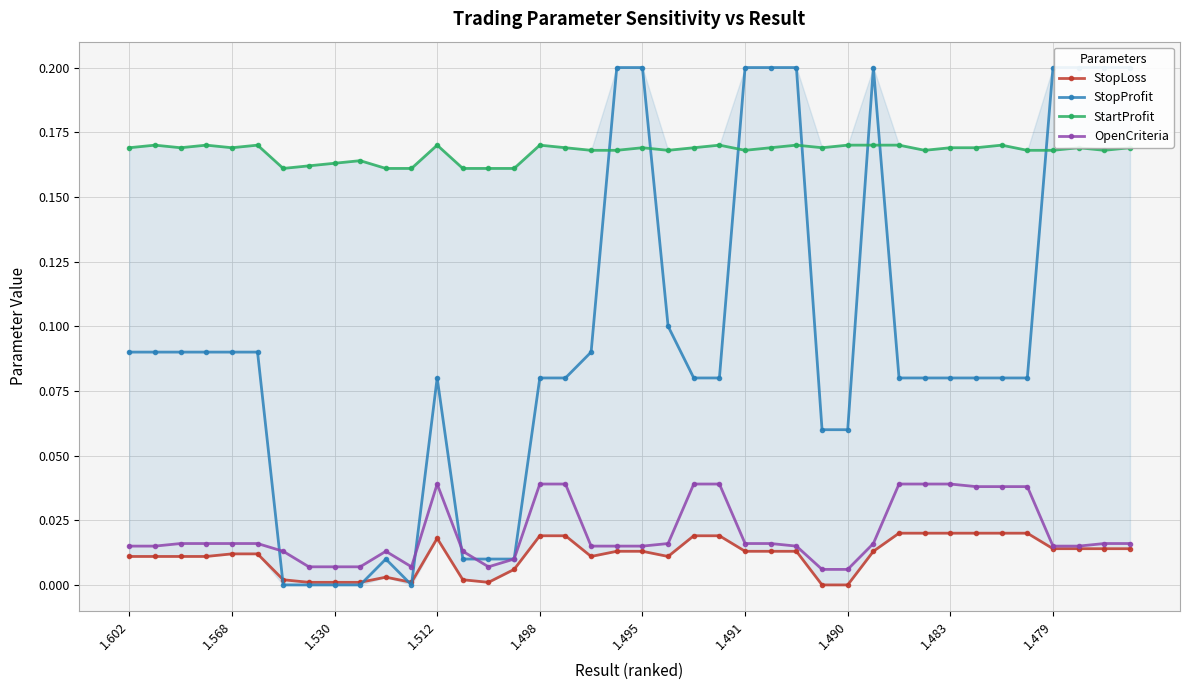

True or false: StopProfit has more than 2 interior local peaks.

True